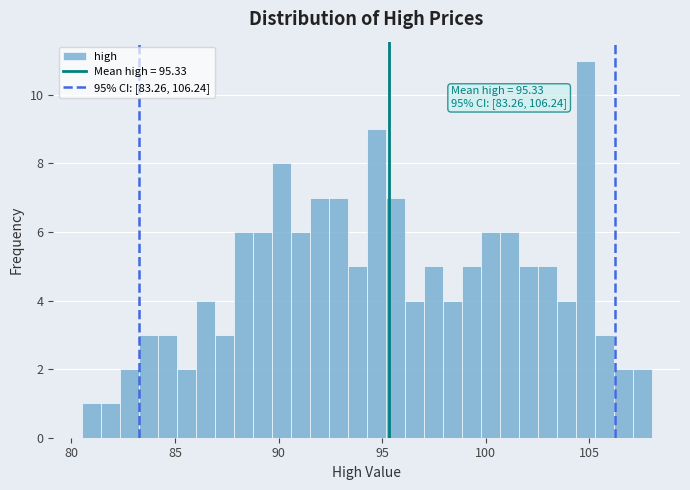

Read against the x-axis, roughly where is the centre of the tallest bar?

105.0